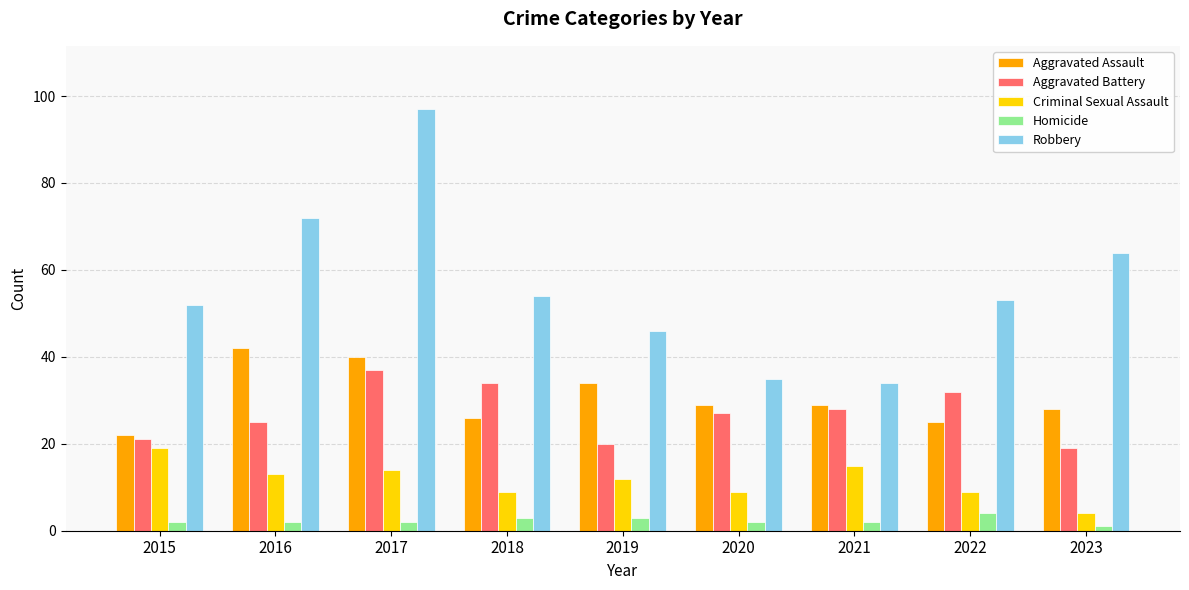

How many data points does each series have?

9